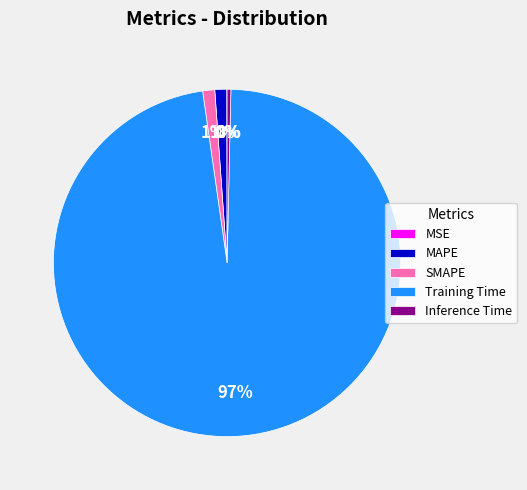

True or false: SMAPE accounts for 1% of the total.

True